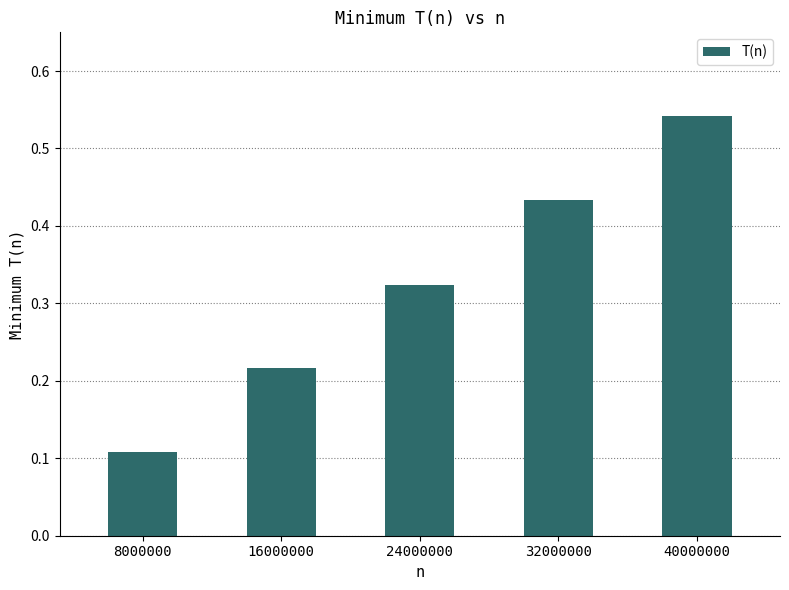

The chart shows a value of 0.1 at 24000000. True or false?

False